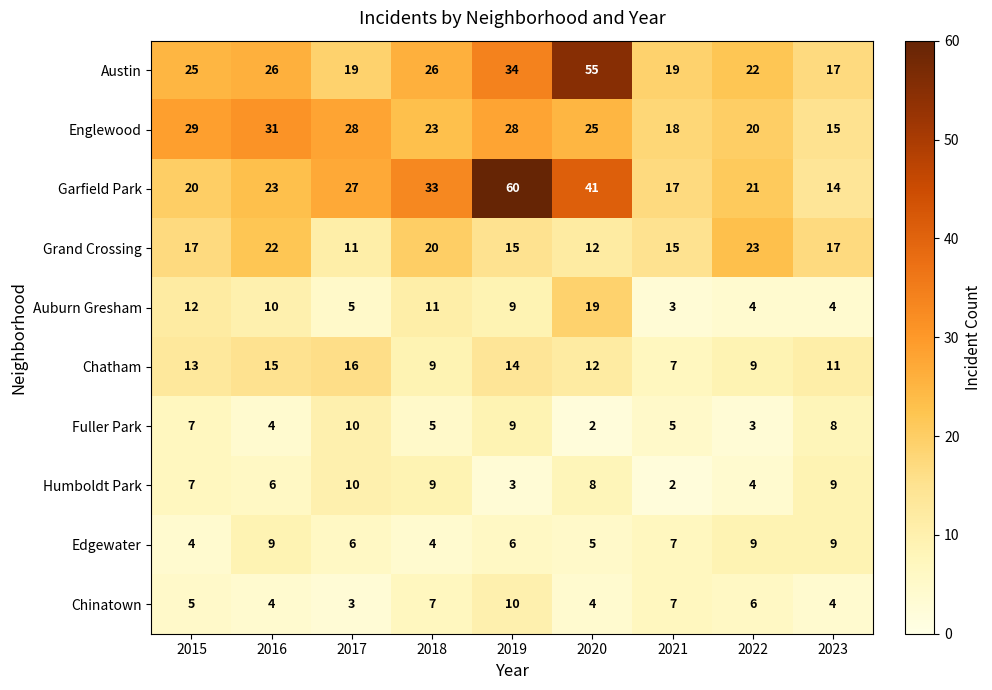

Count the Chatham values in the range 9 to 14.

6